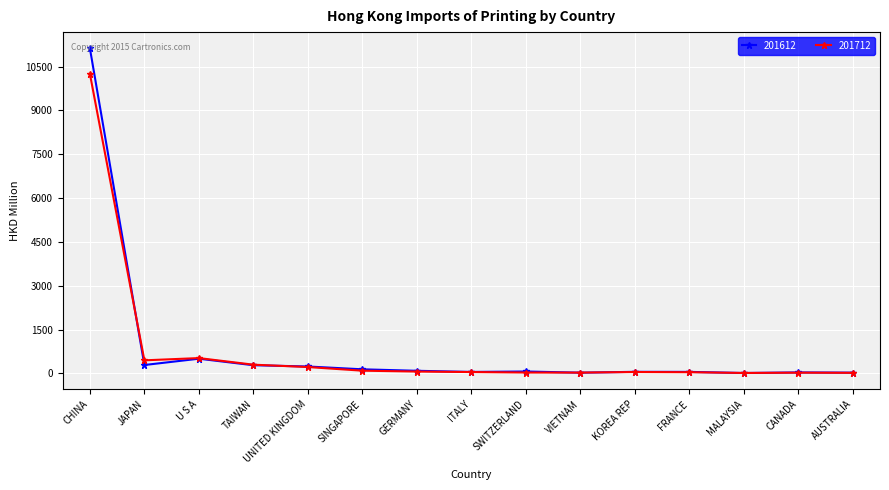

What is the difference between the 201712 values at SINGAPORE and JAPAN?

354.2